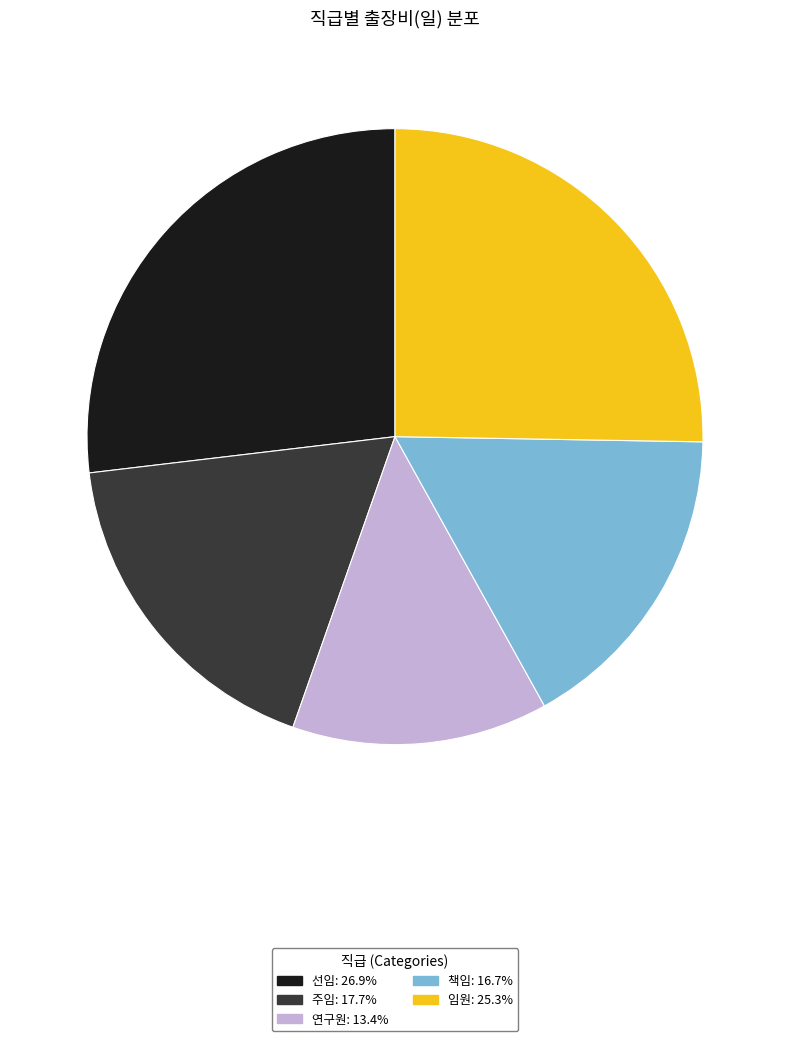

Approximately how many times larger is the value at 책임 compared to 연구원?

1.2